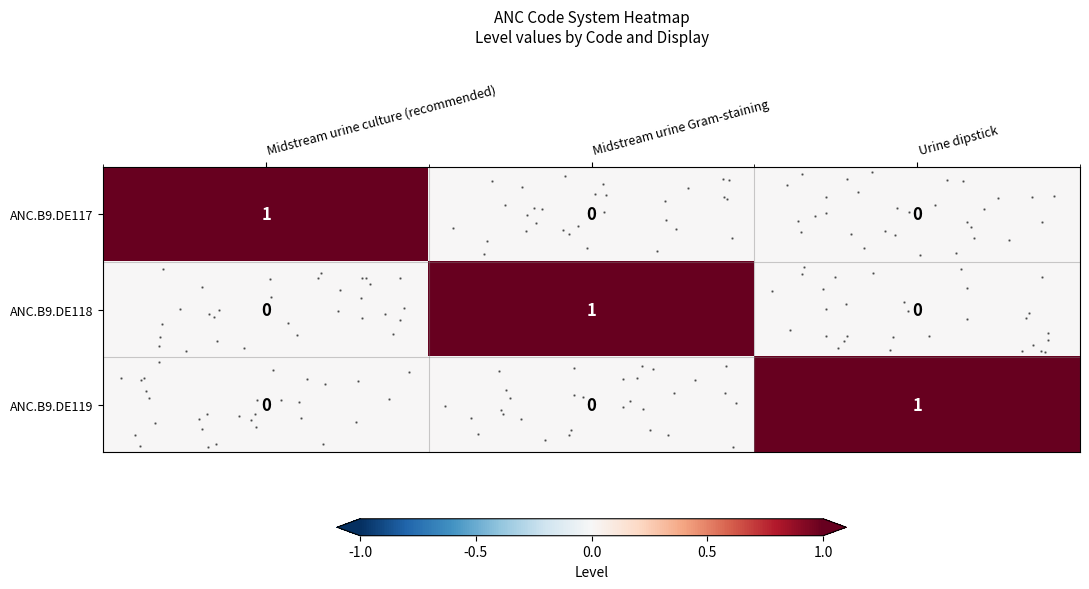

Which category has the lowest value in the row_1 series?

Midstream urine culture (recommended)